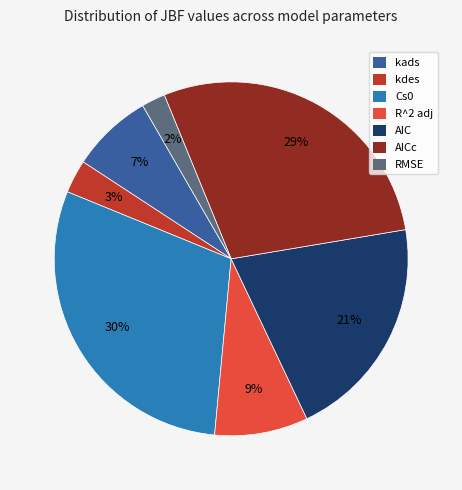

To the nearest percent, what is the difference between the largest and smallest slice percentages?

28%